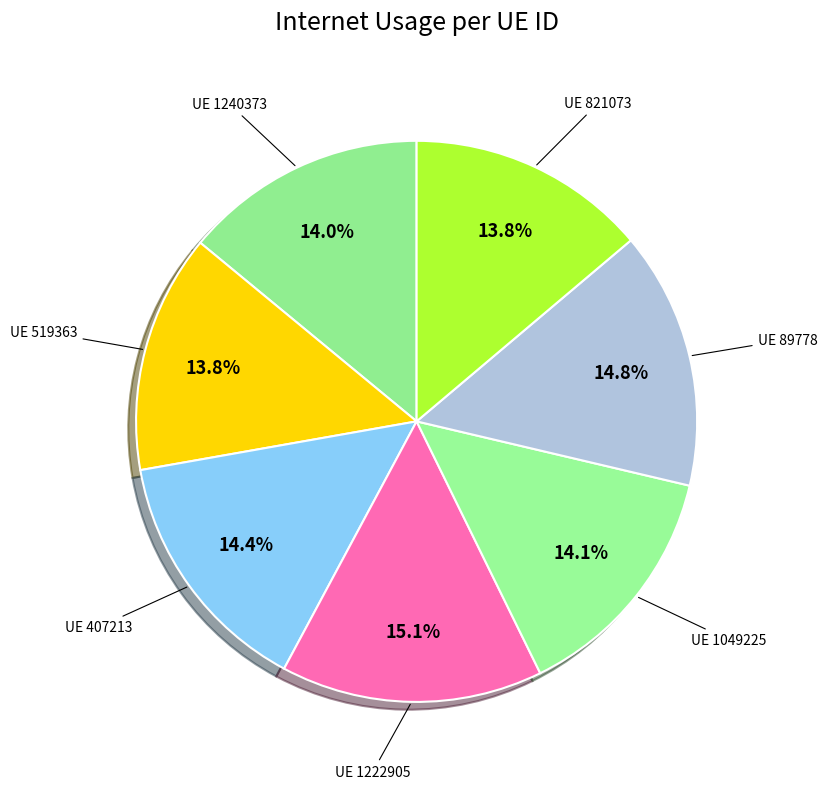

What is the smallest slice in the pie chart?

519363